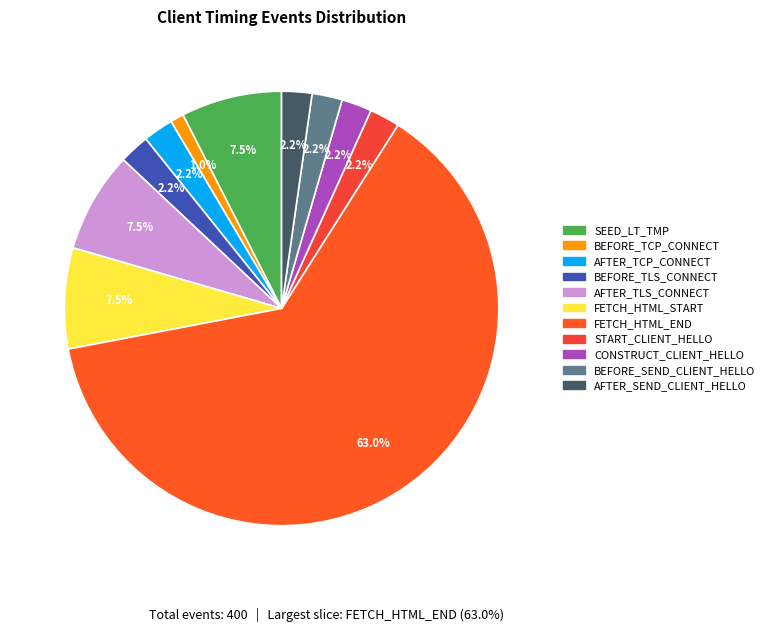

How many segments does this pie chart have?

11